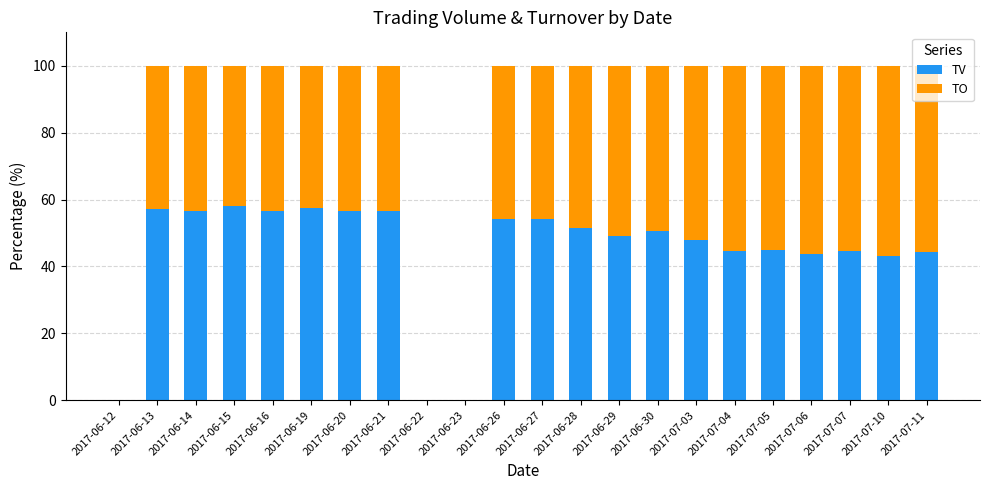

What is the sum of the TV values at 2017-07-06 and 2017-07-05?

88.6